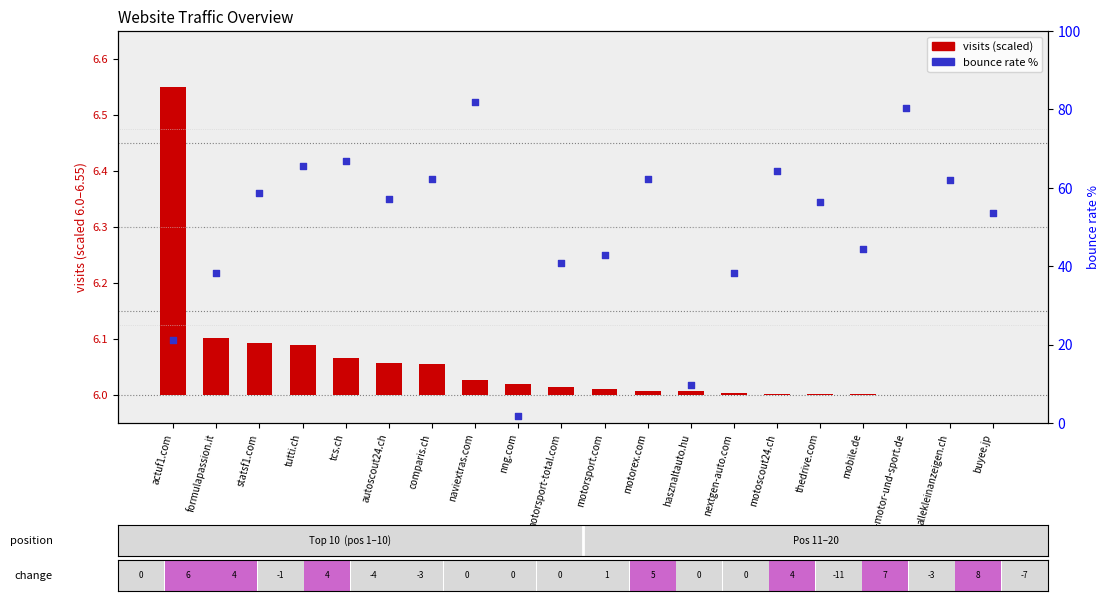

Is the value of bounce rate % at autoscout24.ch greater than the value of visits (scaled) at tcs.ch?

Yes